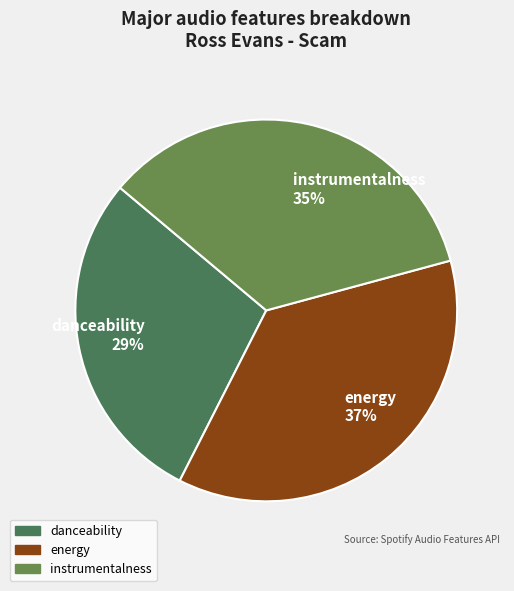

Between instrumentalness 35% and danceability 29%, which is larger?

instrumentalness 35%